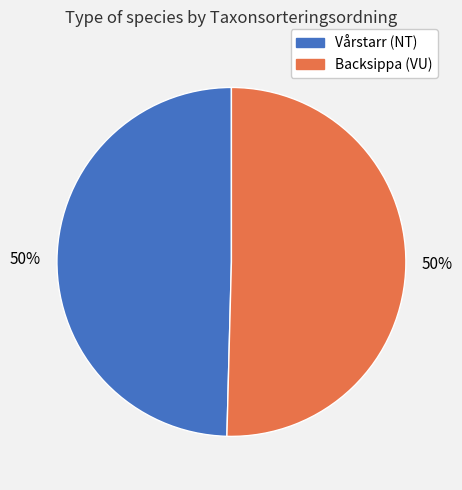

True or false: Vårstarr (NT) accounts for 50% of the total.

True